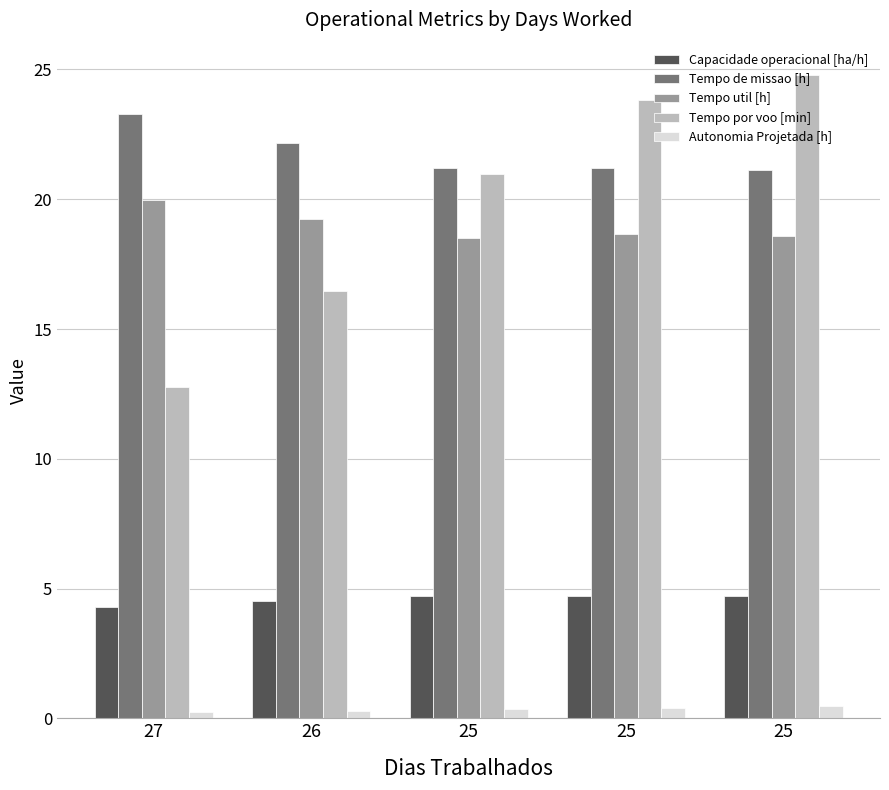

Reading left to right, what are all the values shown in this chart?

Capacidade operacional [ha/h]: 4.3	4.5	4.7	4.7	4.7
Tempo de missao [h]: 23.3	22.2	21.2	21.2	21.1
Tempo util [h]: 20.0	19.2	18.5	18.6	18.6
Tempo por voo [min]: 12.8	16.5	21.0	23.8	24.8
Autonomia Projetada [h]: 0.2	0.3	0.4	0.4	0.5